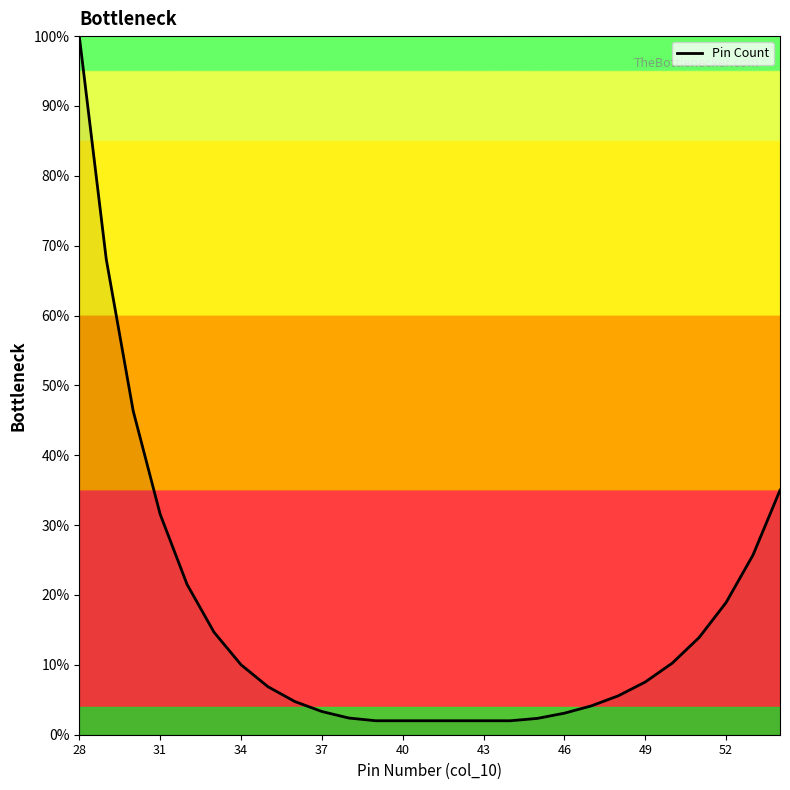

What is the difference between the maximum and minimum values?

98.0